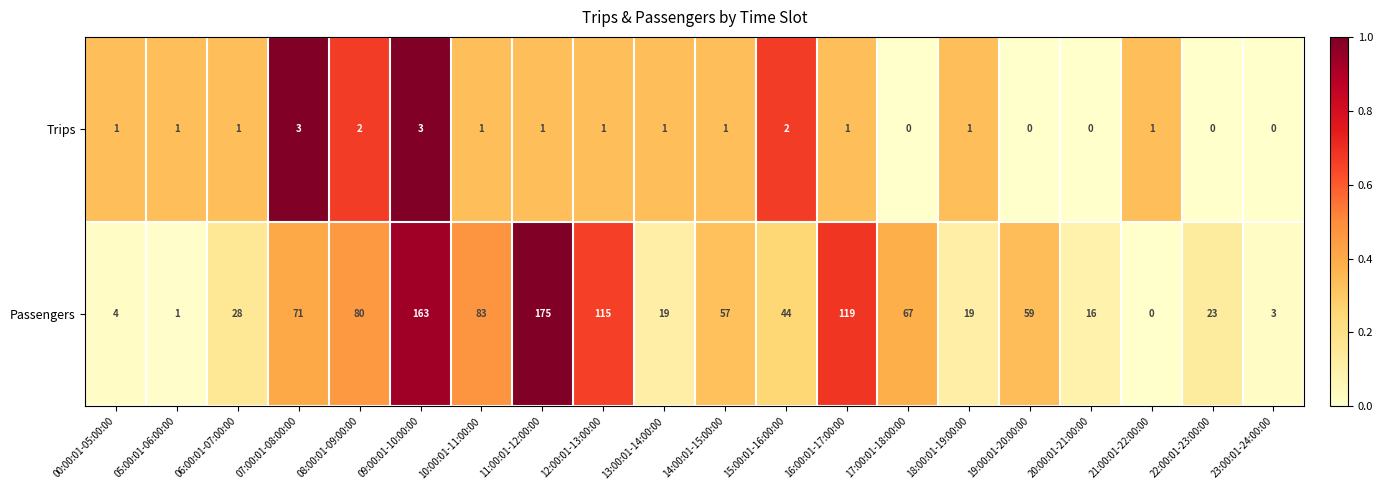

Which label corresponds to the largest value in the chart?

11:00:01-12:00:00